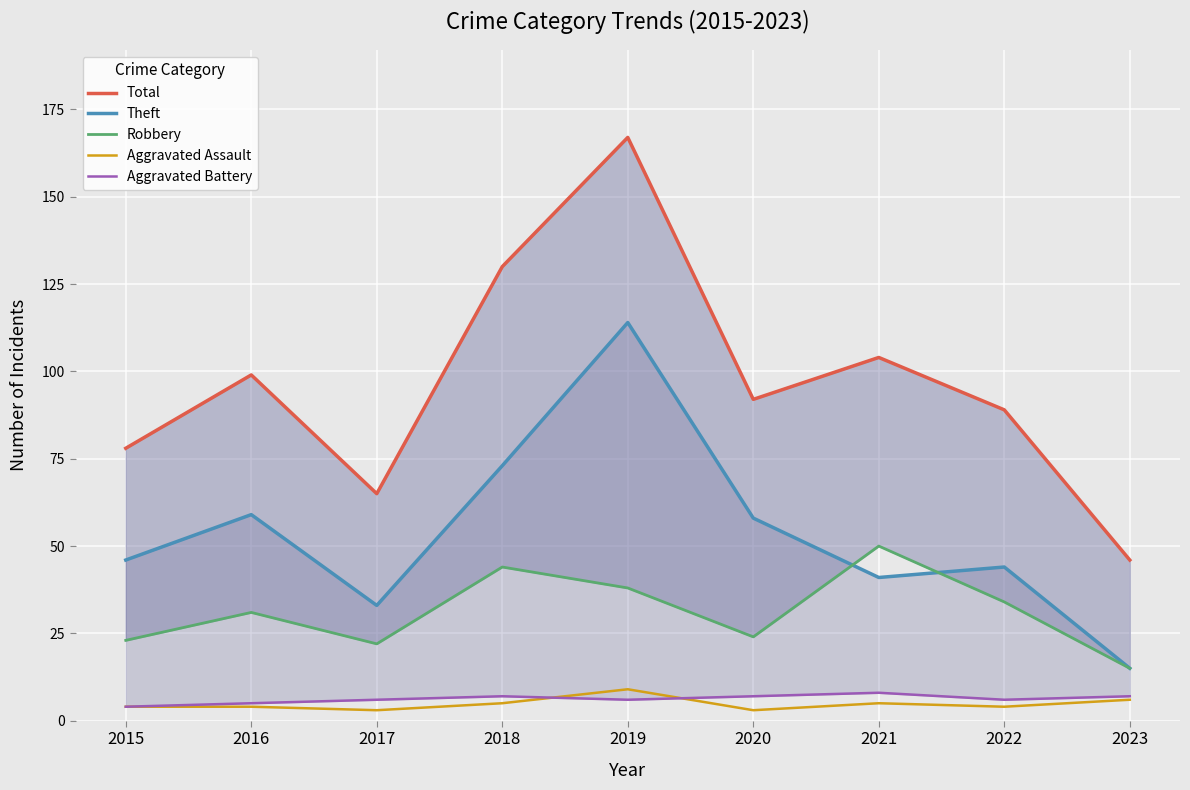

The Aggravated Assault series shows 5 at 2018. True or false?

True